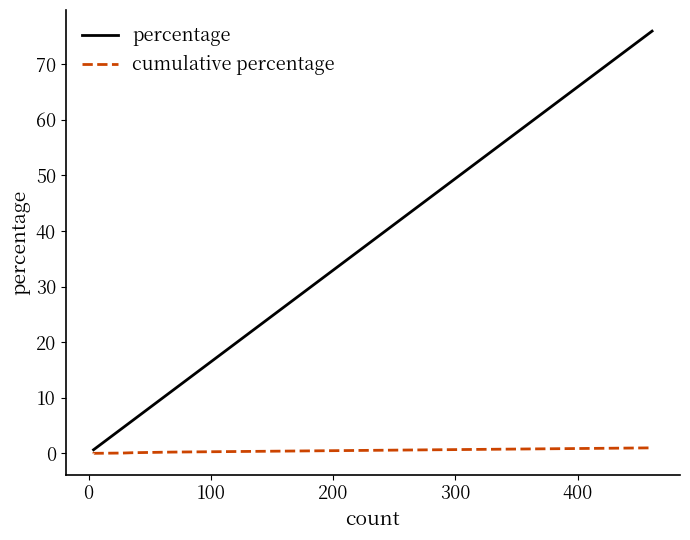

Does the chart display data point markers on the line(s)?

No